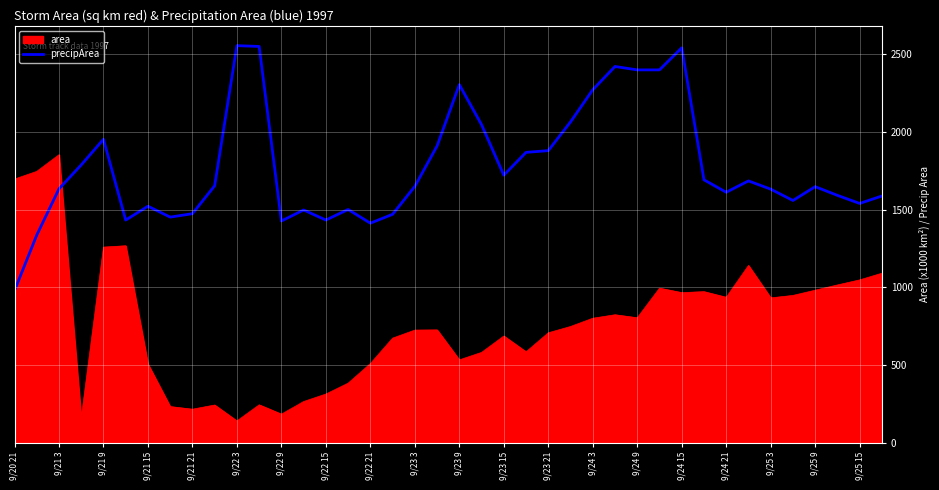

How many lines are shown in the chart?

2